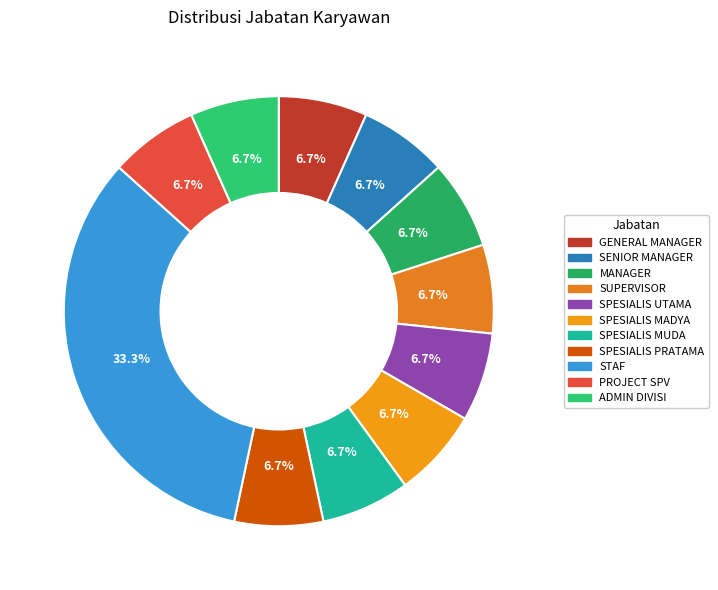

Combined, what portion of the pie is SPESIALIS MADYA and STAF?

40.0%